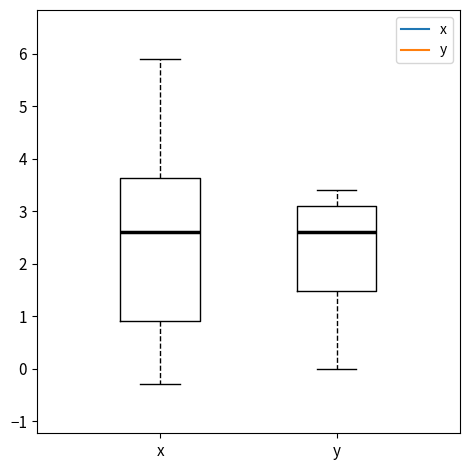

Which box is the tallest, from its lower edge to its upper edge?

x